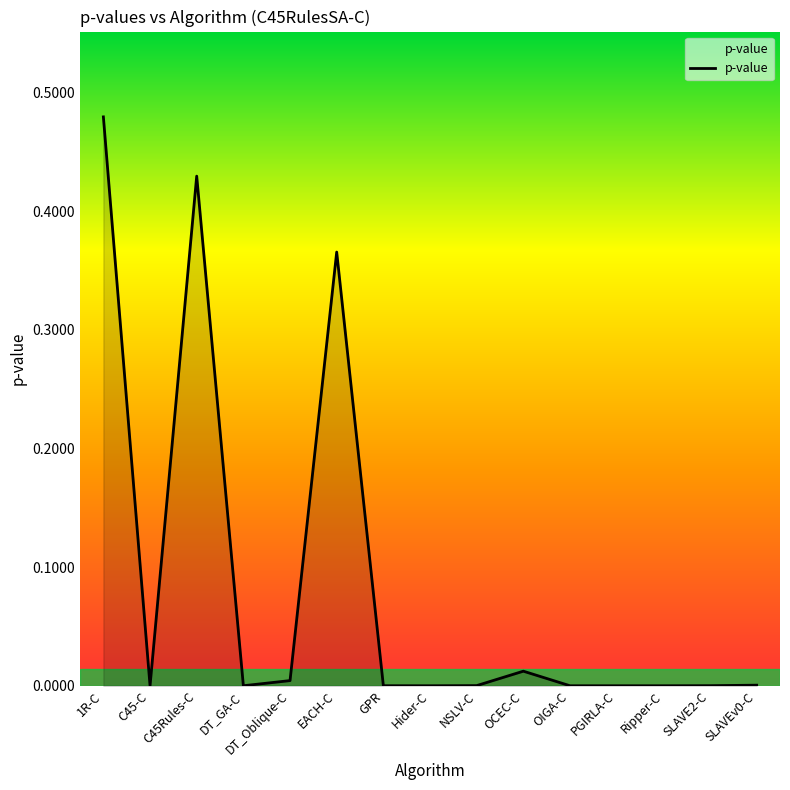

Between SLAVEv0-C and OCEC-C, which is larger?

OCEC-C